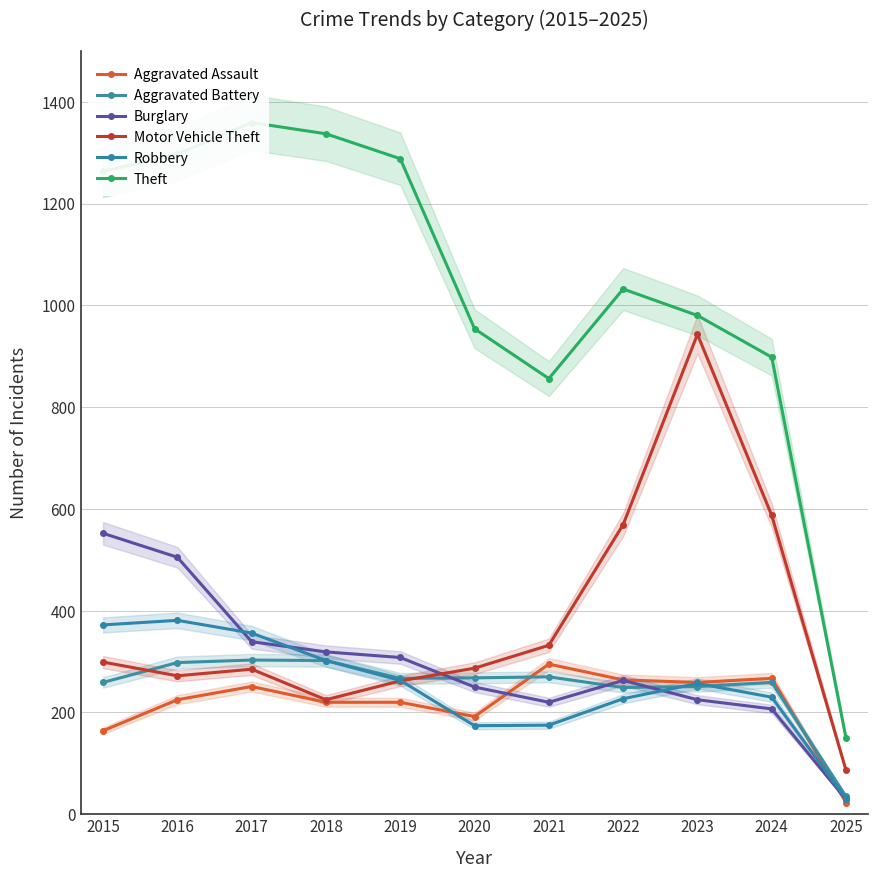

At how many categories does at least one series exceed 81?

11